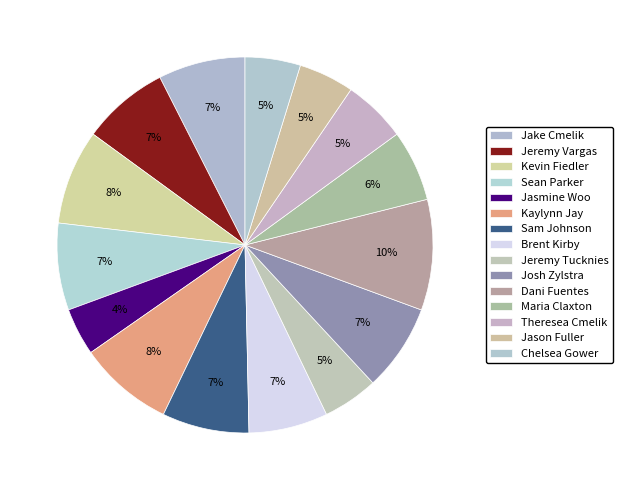

What is the total percentage of Kevin Fiedler and Kaylynn Jay?

16.3%